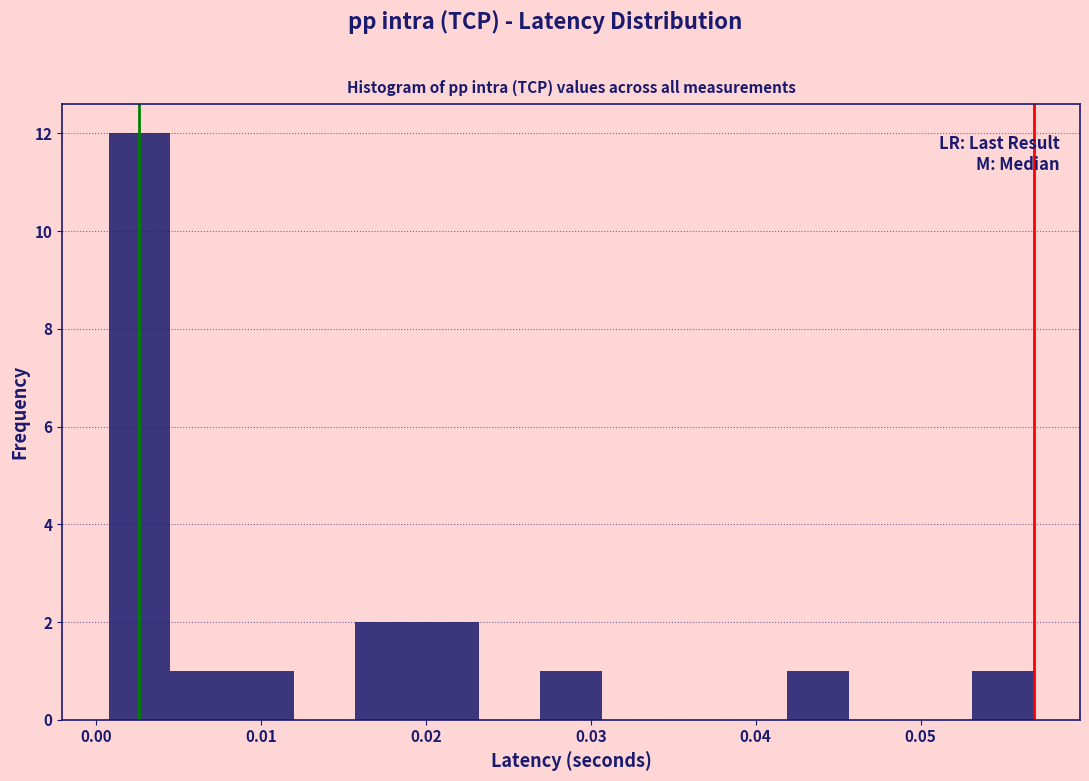

Around what value on the x-axis is the tallest bar? Give the approximate position of its centre, as read against the axis.

0.003